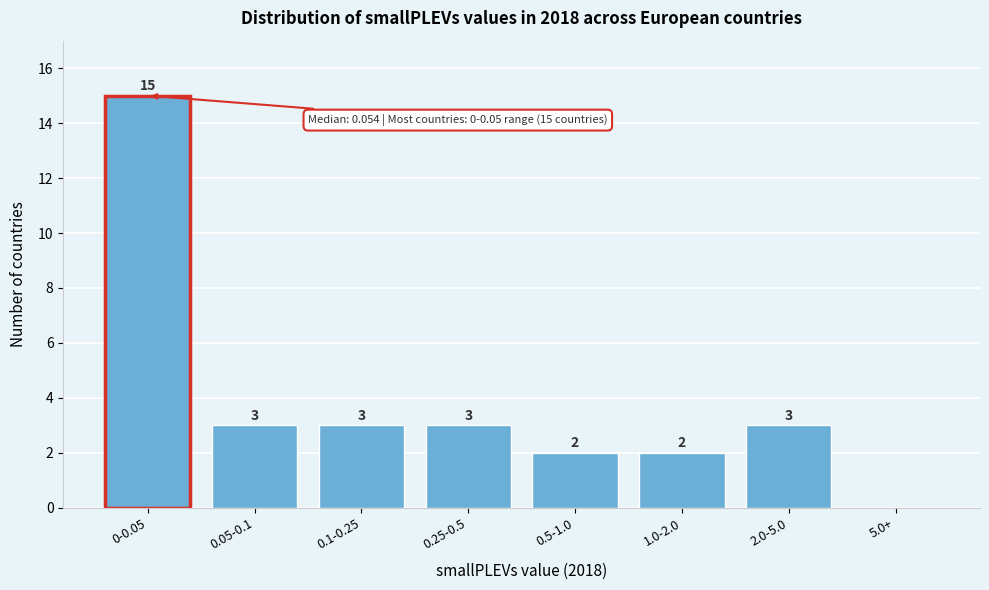

Reading left to right, transcribe all the data shown in this chart.

0-0.05=15	0.05-0.1=3	0.1-0.25=3	0.25-0.5=3	0.5-1.0=2	1.0-2.0=2	2.0-5.0=3	5.0+=0